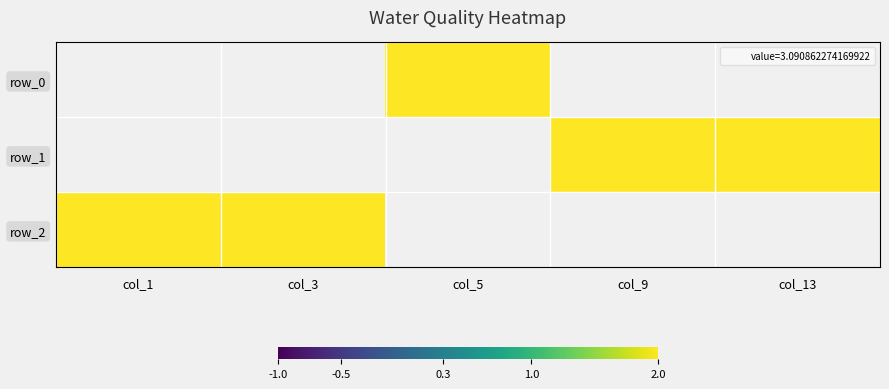

Which series has the largest range (max minus min)?

row_2